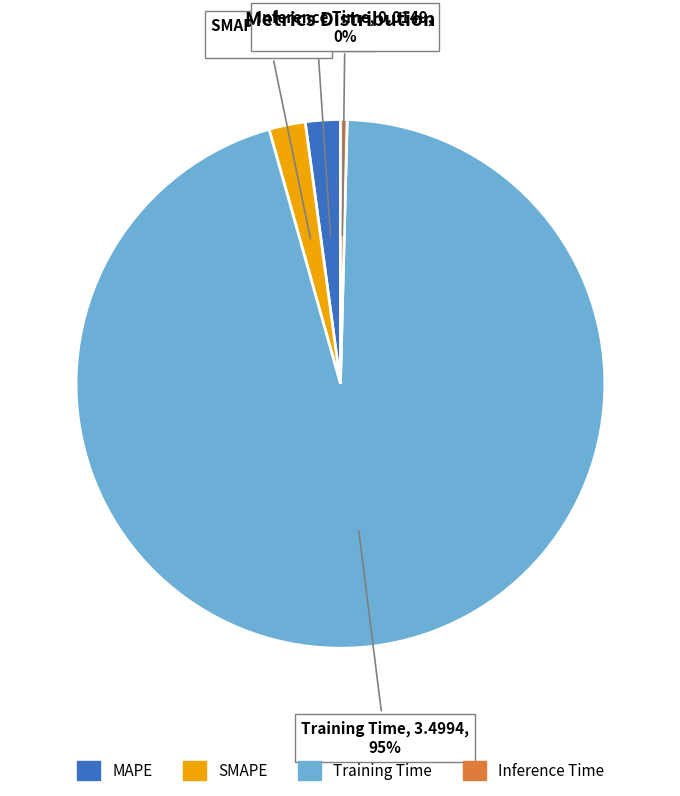

To the nearest percent, what percentage of the pie is SMAPE?

2%